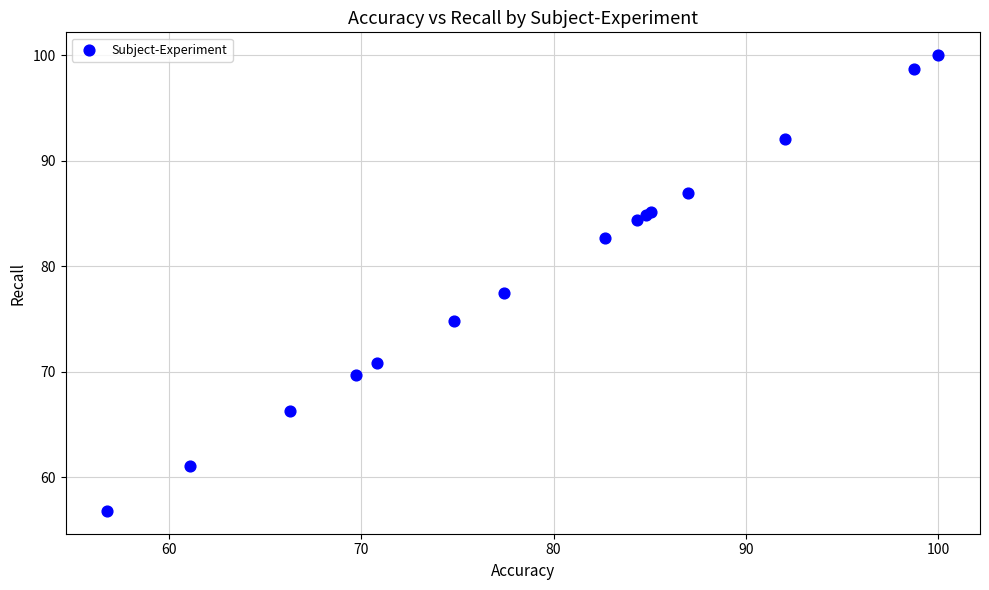

What Y value in the scatter plot is closest to 78?

77.4